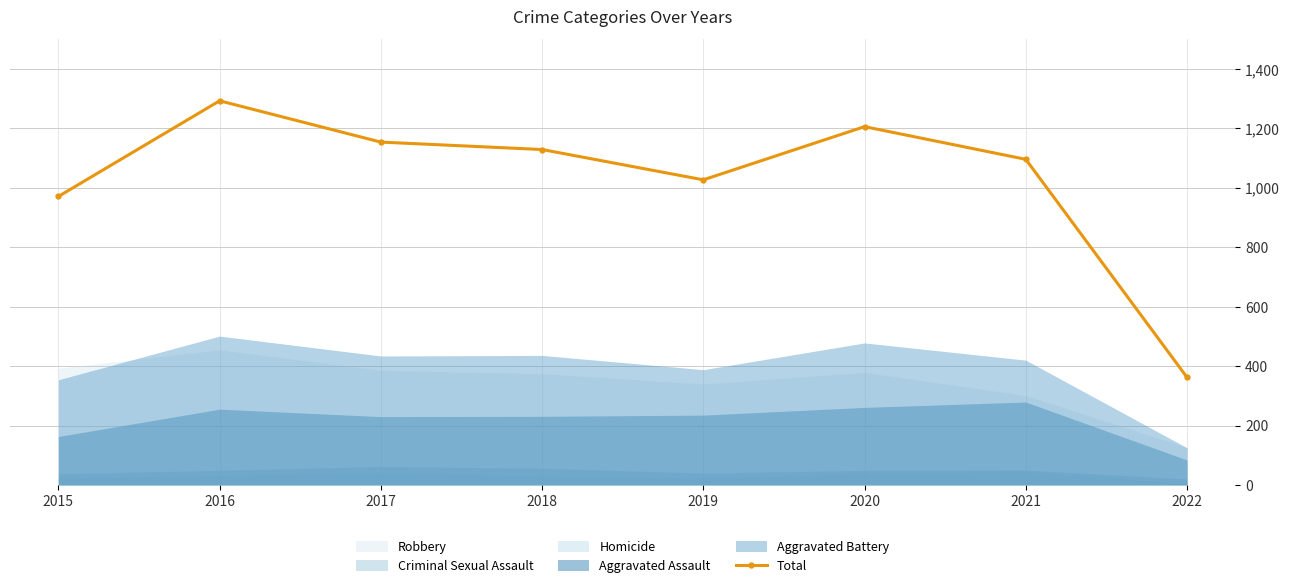

The chart shows a value of 1096 at 2021. True or false?

True